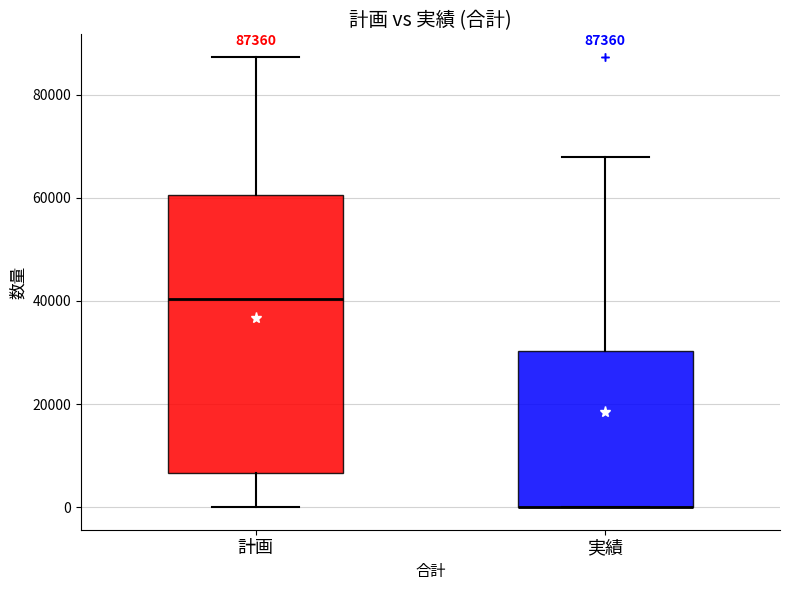

Comparing the boxes themselves (not the whiskers), which one is the tallest?

計画